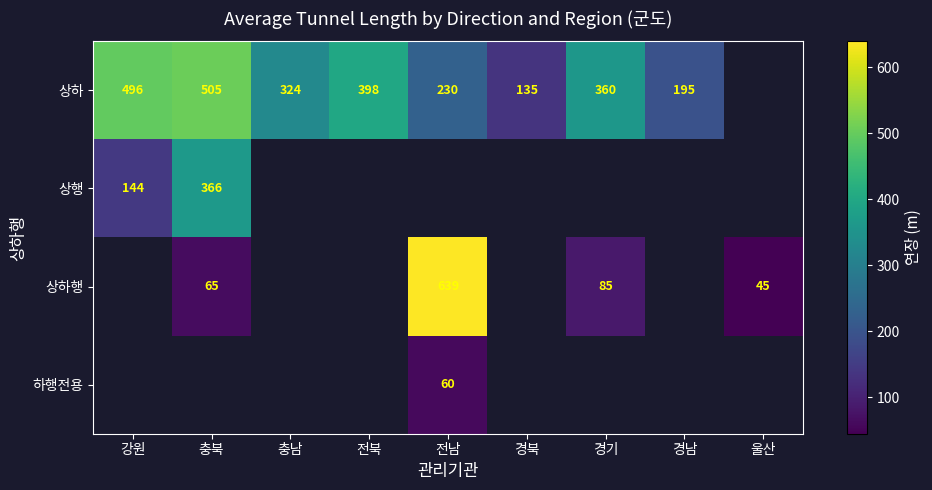

What is the difference between the 상하 values at 경남 and 경북?

60.0